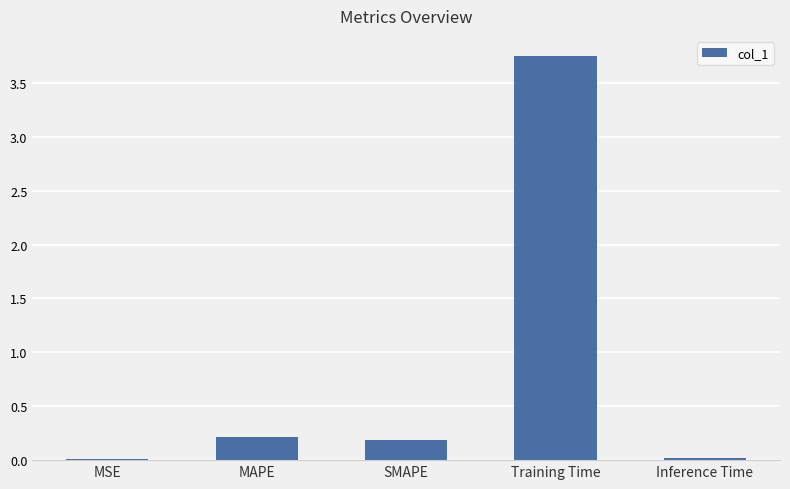

What is the average value?

0.8